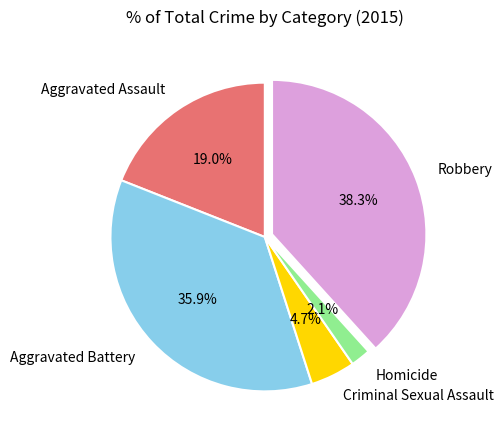

To the nearest percent, what portion does Criminal Sexual Assault represent?

5%